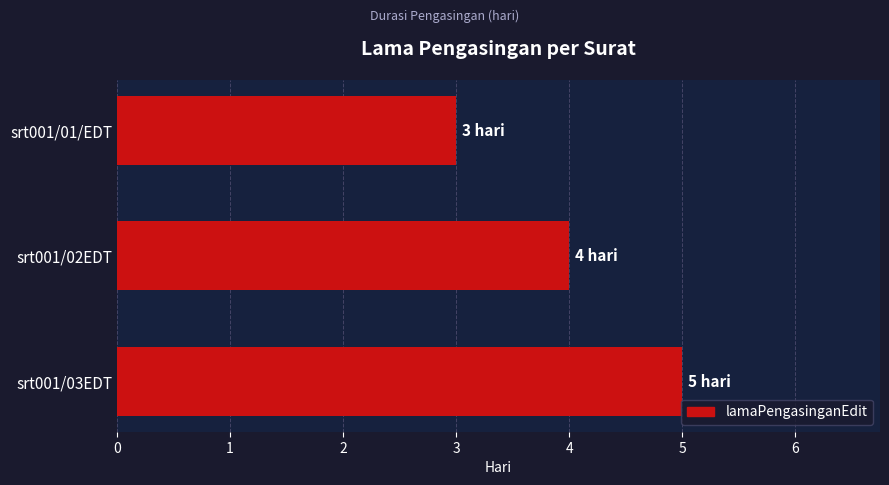

How many values are between 3 and 5?

3